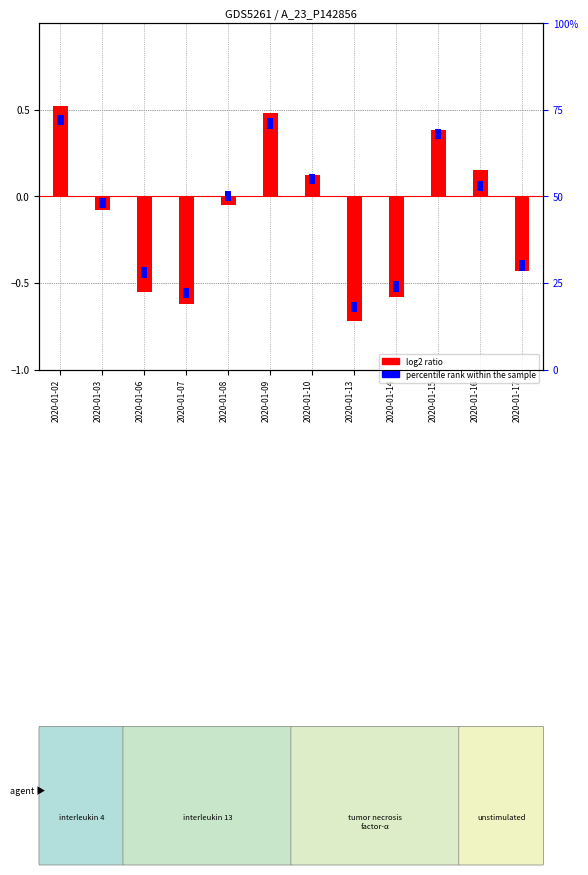

What is the value of the log2 ratio bar at the 11th from the left?

0.1